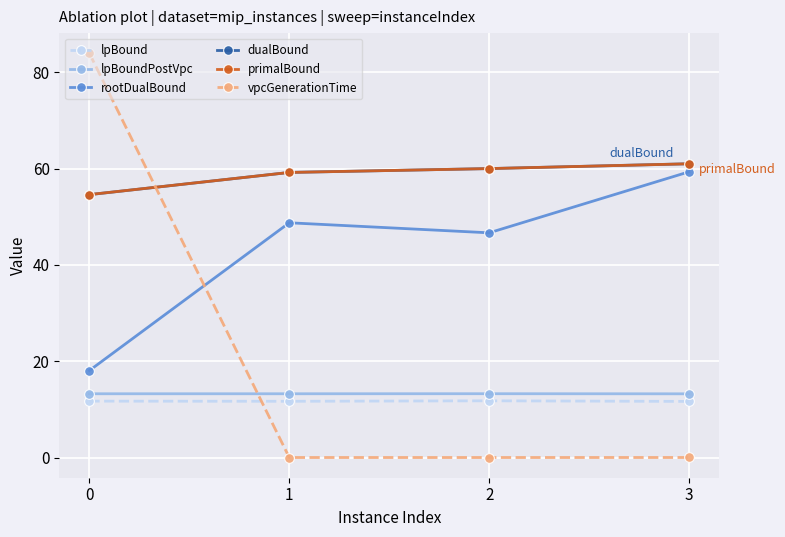

What is the value of the primalBound point at the 4th from the left?

61.0